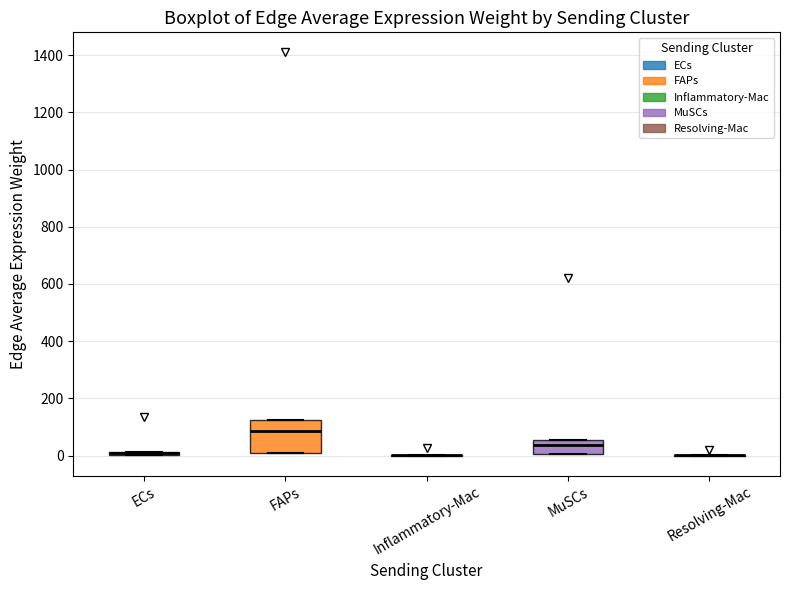

Which box is the tallest, from its lower edge to its upper edge?

FAPs